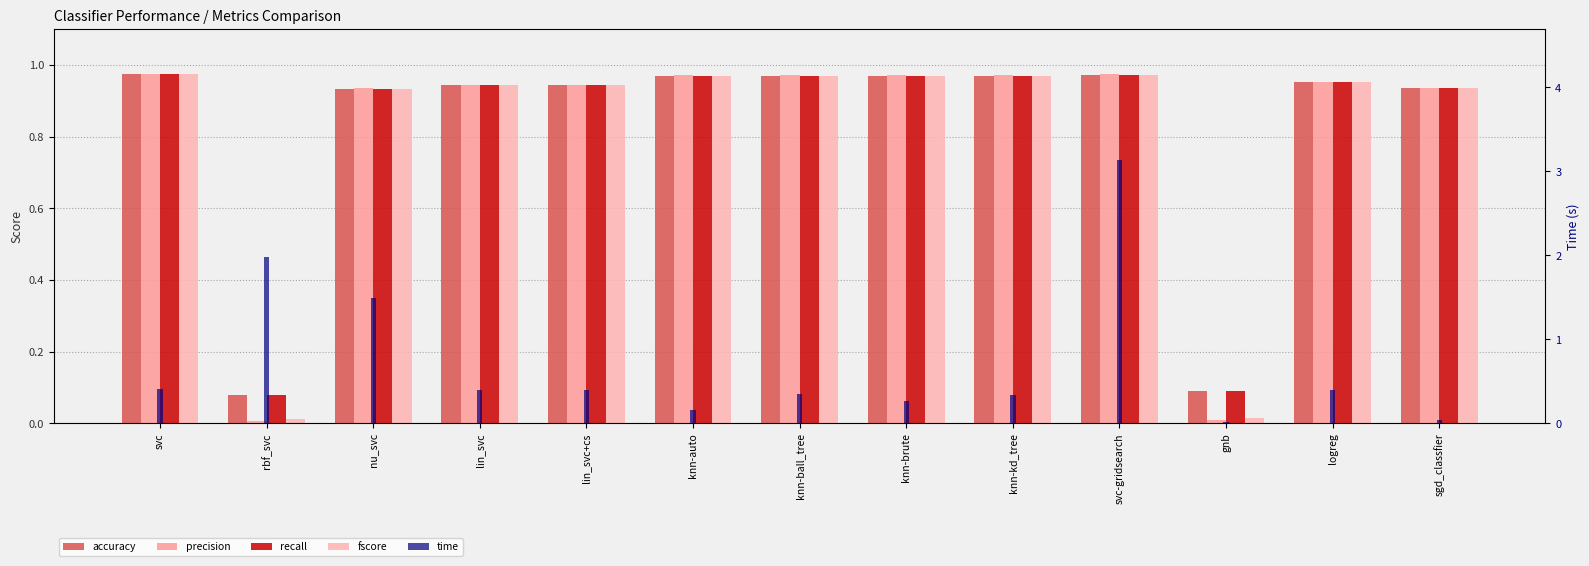

The fscore series shows 1.0 at knn-kd_tree. True or false?

True